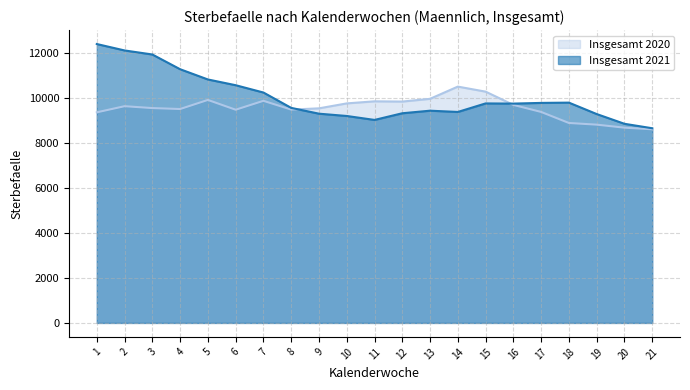

What is the difference between the Insgesamt 2021 values at 7 and 21?

1587